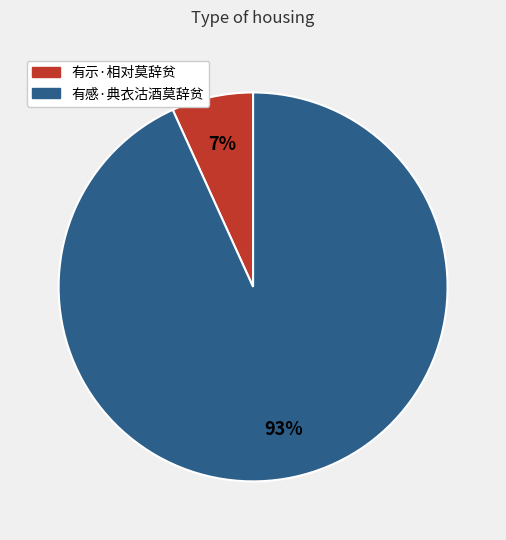

To the nearest percent, what percentage of the pie is 有示·相对莫辞贫?

7%